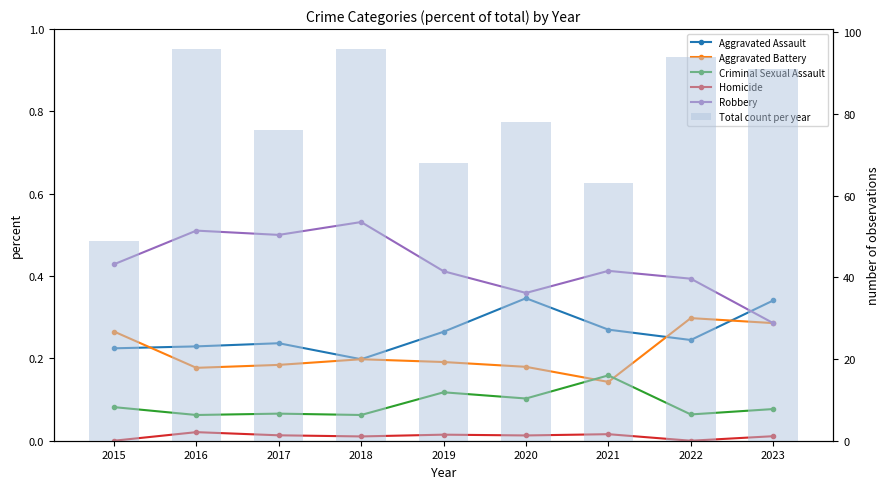

What is the difference between the maximum and minimum values in the Aggravated Battery series?

0.2